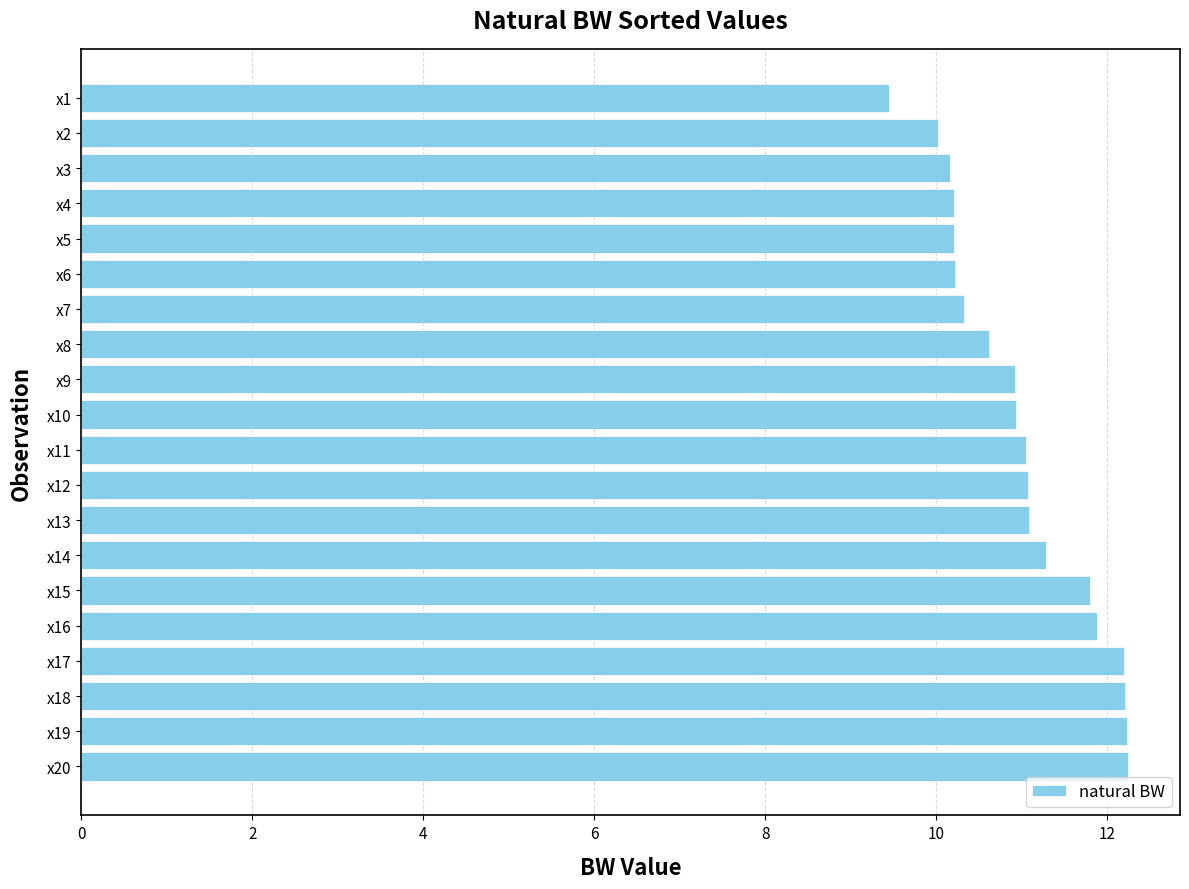

What is the sum of all values?

220.0